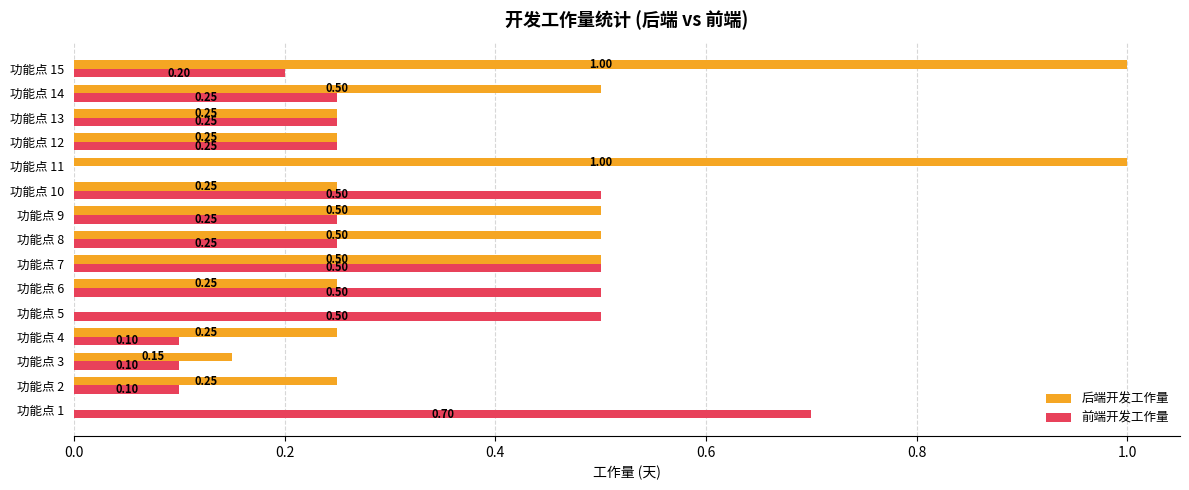

What is the maximum value shown in the chart?

1.0